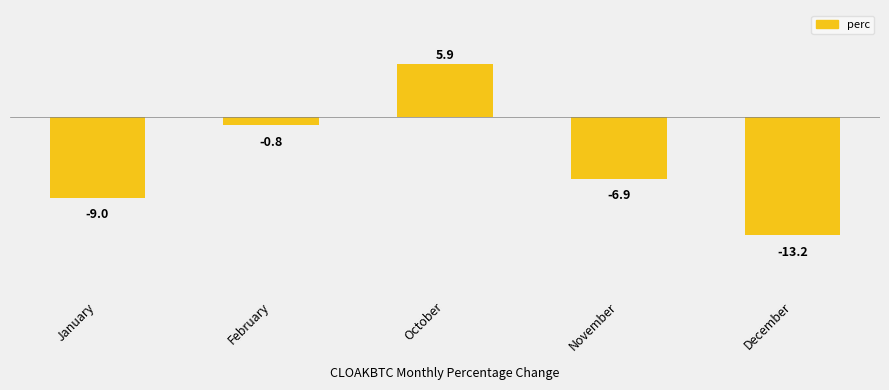

At which label does the data first exceed -6?

February